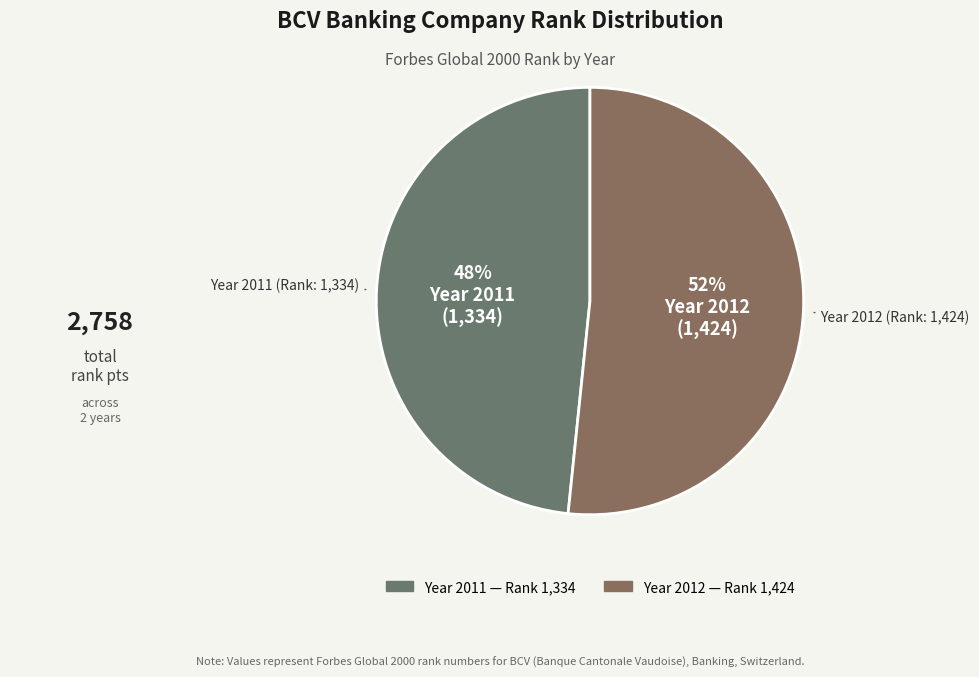

How many slices are in this pie chart?

2